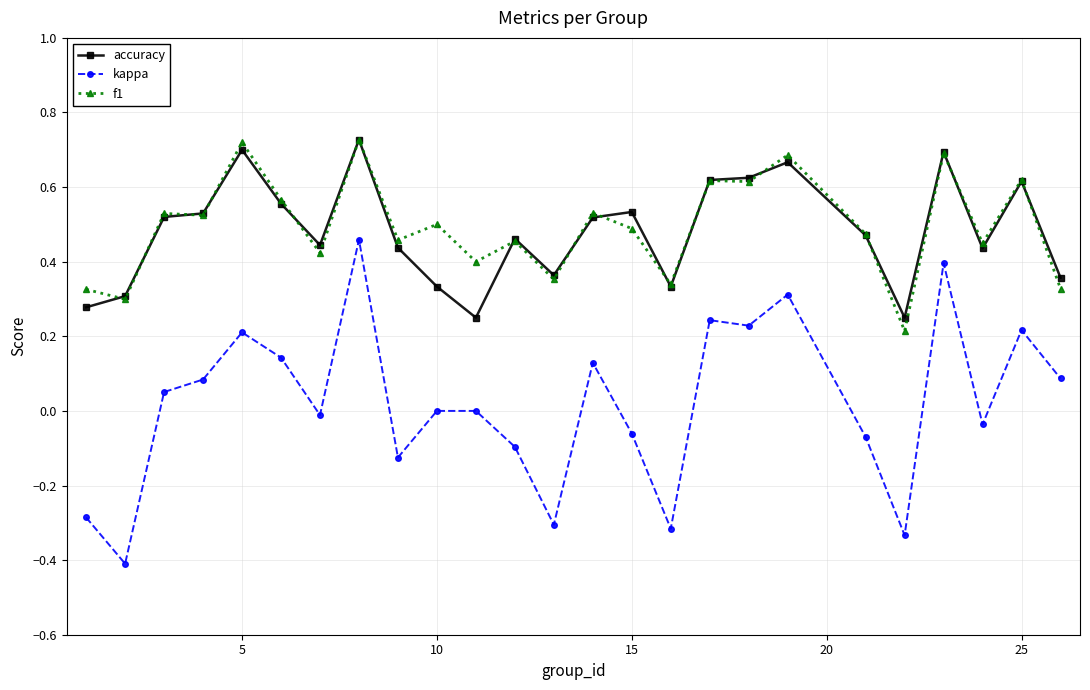

Which series has the widest spread of values?

kappa